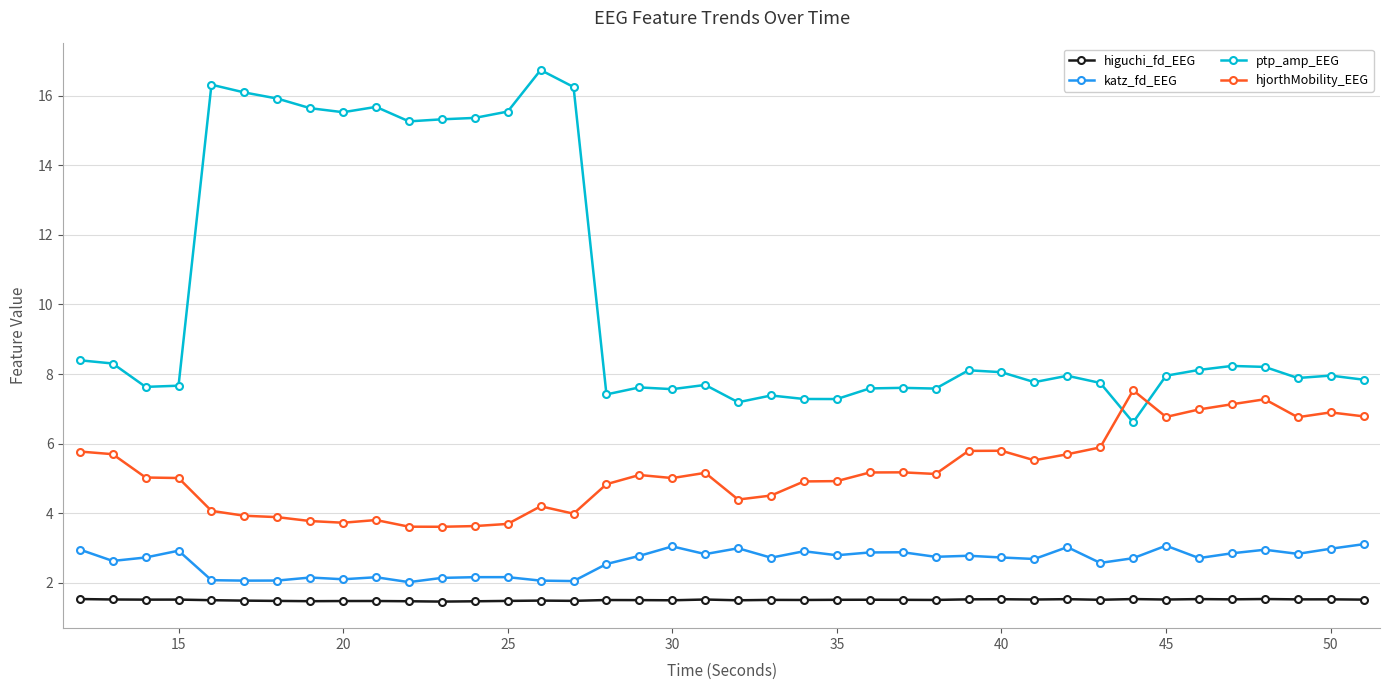

What is the smallest value displayed?

1.5